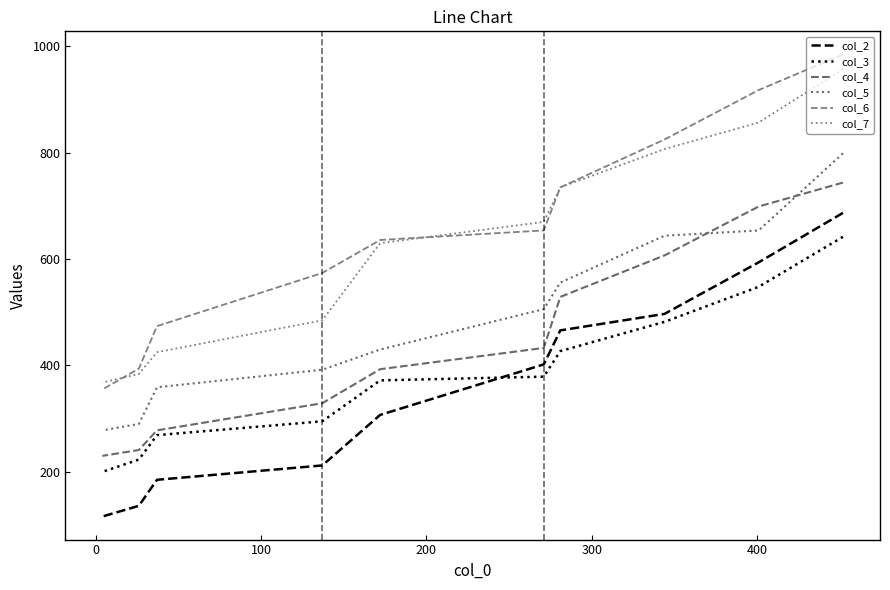

True or false: col_7 has more than 1 points higher than both neighbors.

False